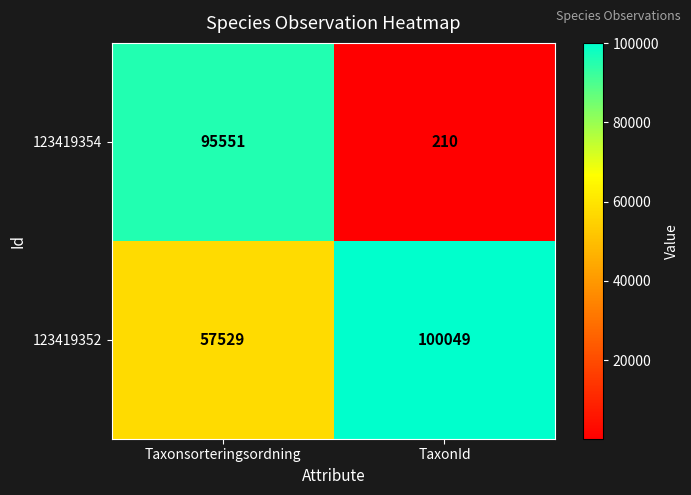

List the series in order of their overall mean, highest first.

123419352, 123419354